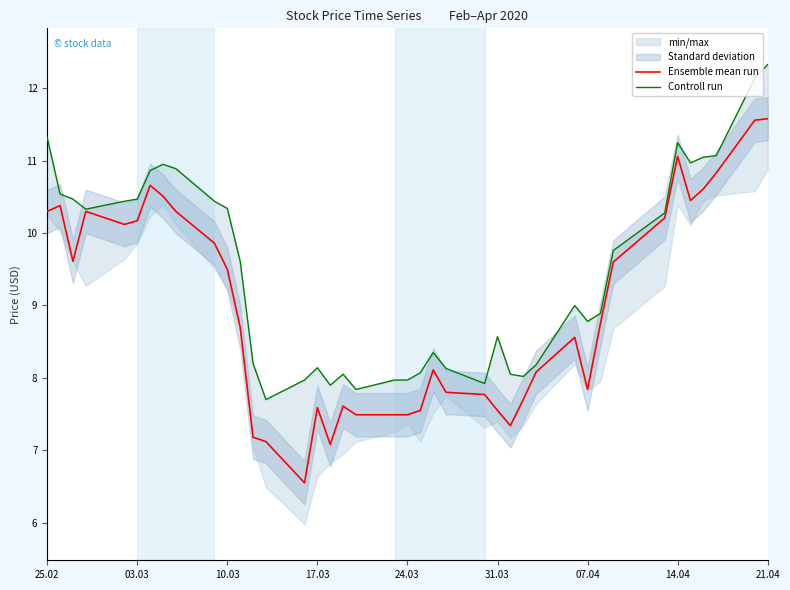

True or false: Ensemble mean run has a value of 7.6 at 17.03.

True